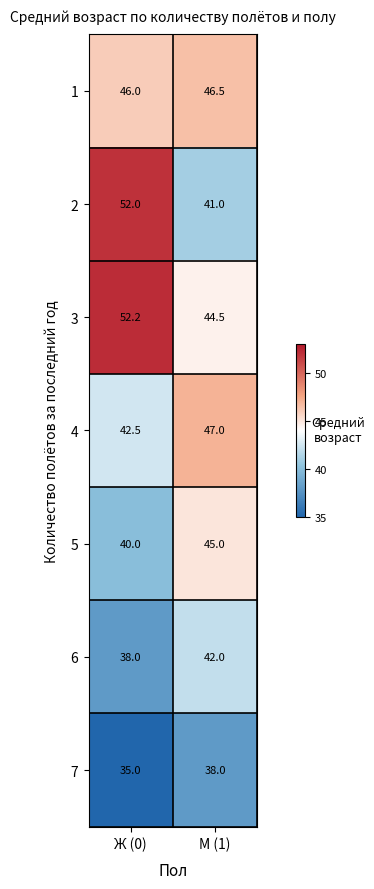

What is the total value across all series at Ж (0)?

305.7